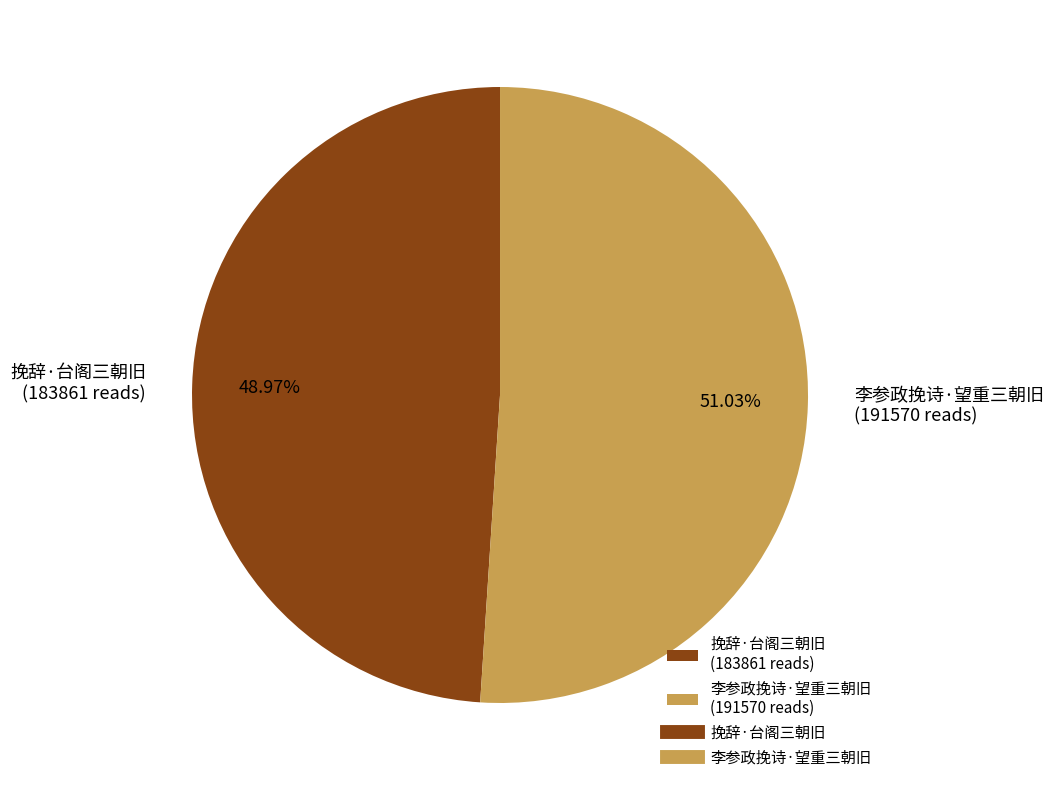

Do 挽辞·台阁三朝旧 and 李参政挽诗·望重三朝旧 together represent more than half of the pie?

Yes